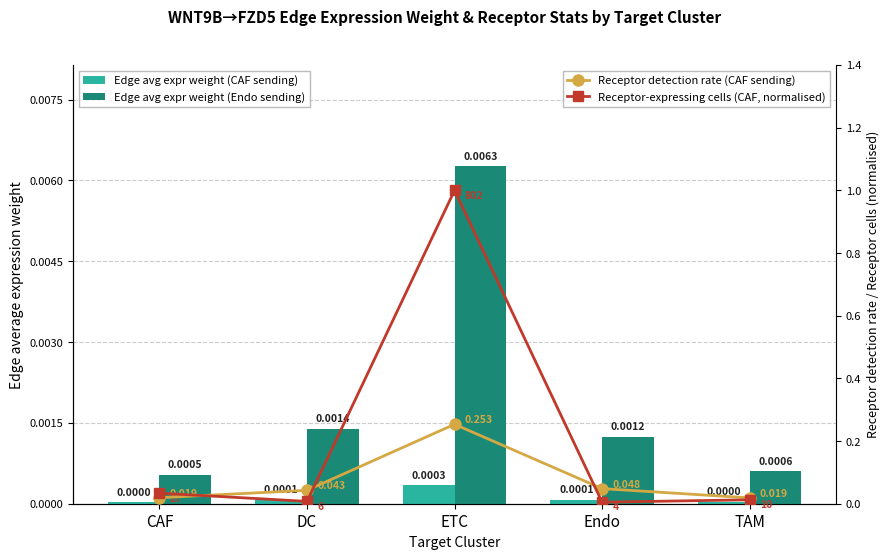

What is the maximum value for Receptor-expressing cells (CAF, normalised)?

1.0